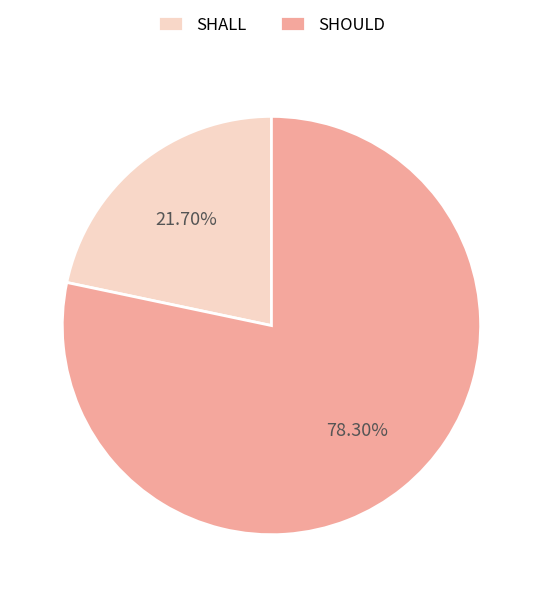

Count the number of slices in the pie.

2